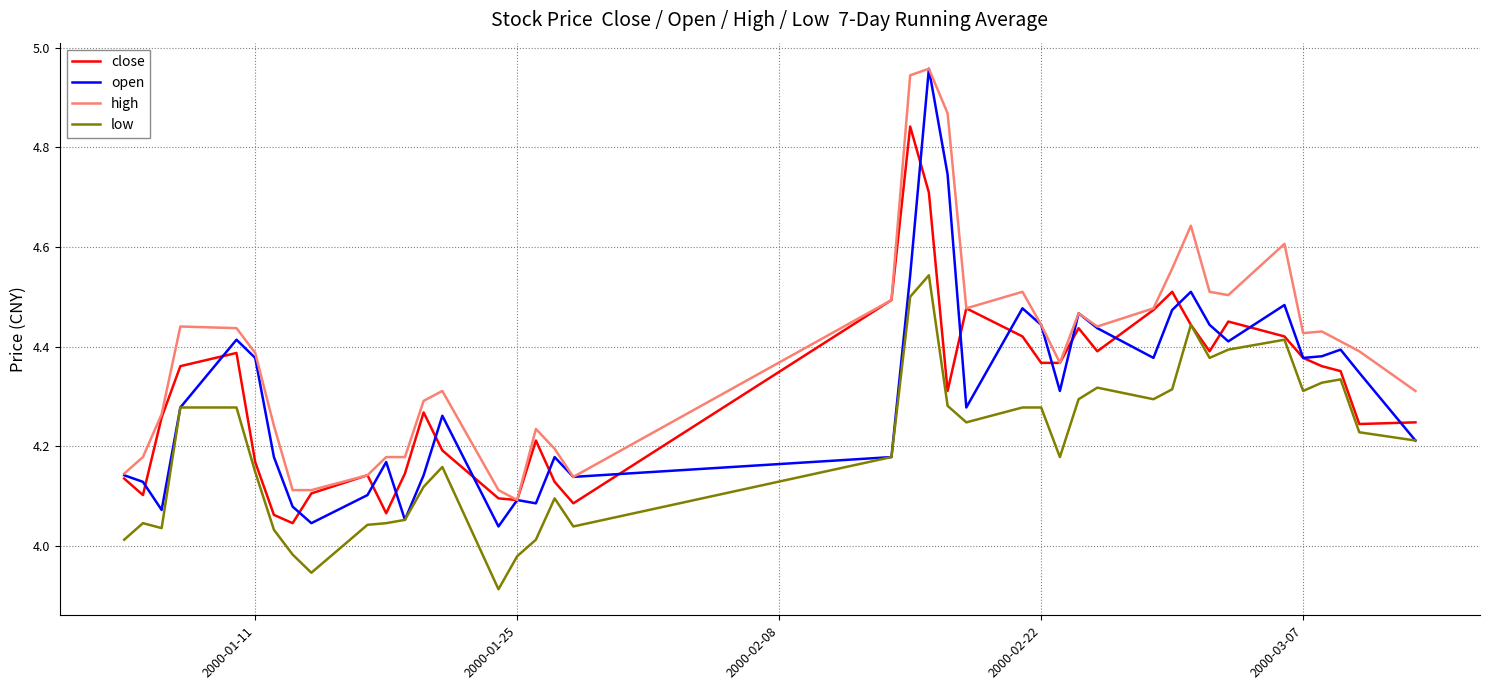

Which series has the widest spread of values?

open